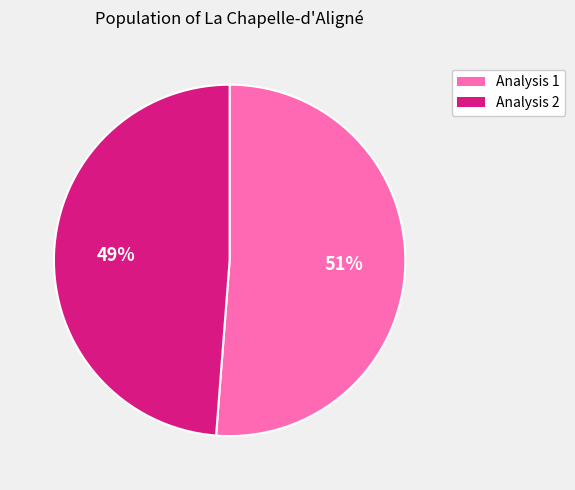

To the nearest percent, what is the average slice percentage?

50%